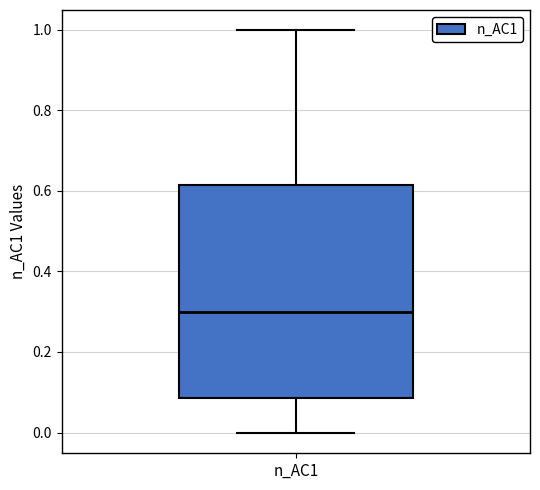

Read this box plot against the y-axis: the position of the median line, the range covered by the box, and the ends of both whiskers. The values are not printed on the chart, so give them approximately, as read against the axis.

median 0.30, box 0.08 to 0.62, whiskers 0.00 to 1.00